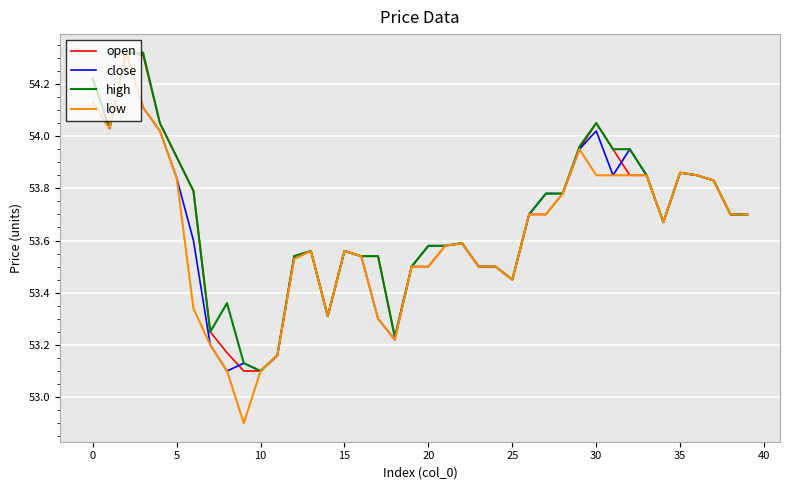

Which series has the largest range (max minus min)?

low